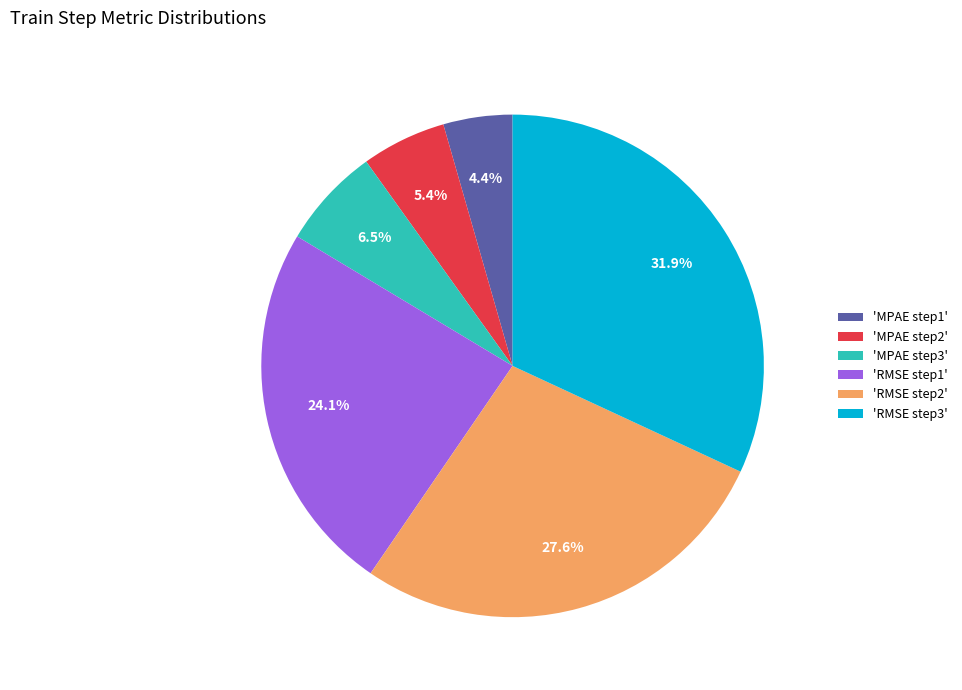

Is the sum of 'RMSE step2' and 'MPAE step1' greater than half?

No